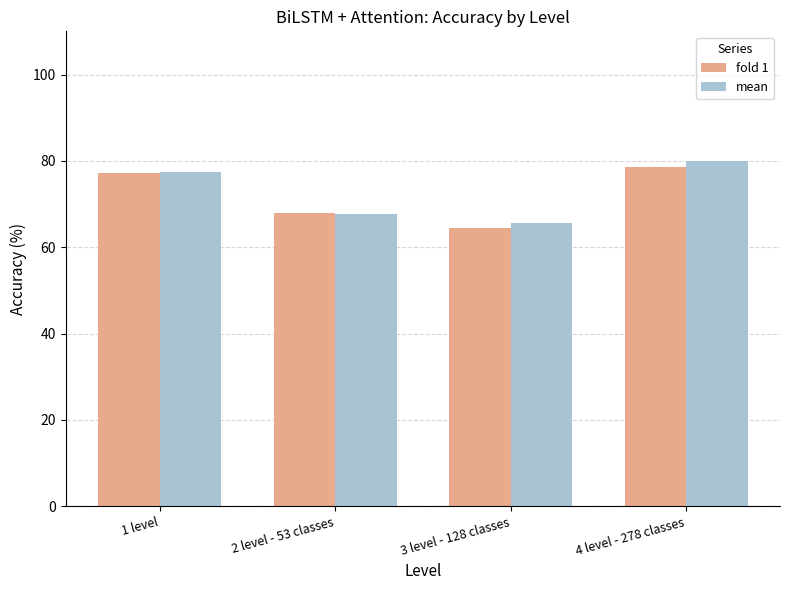

What is the total value across all series at 2 level - 53 classes?

135.7